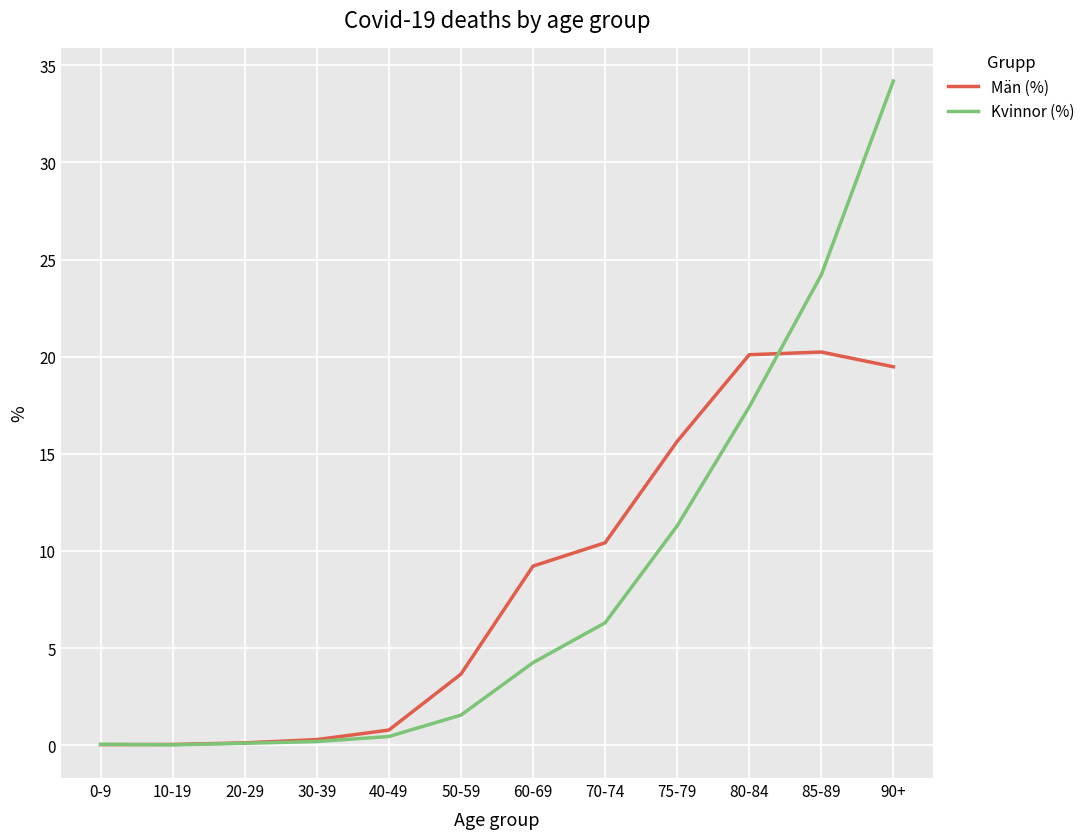

Where is Kvinnor (%) nearest to the value 17?

80-84